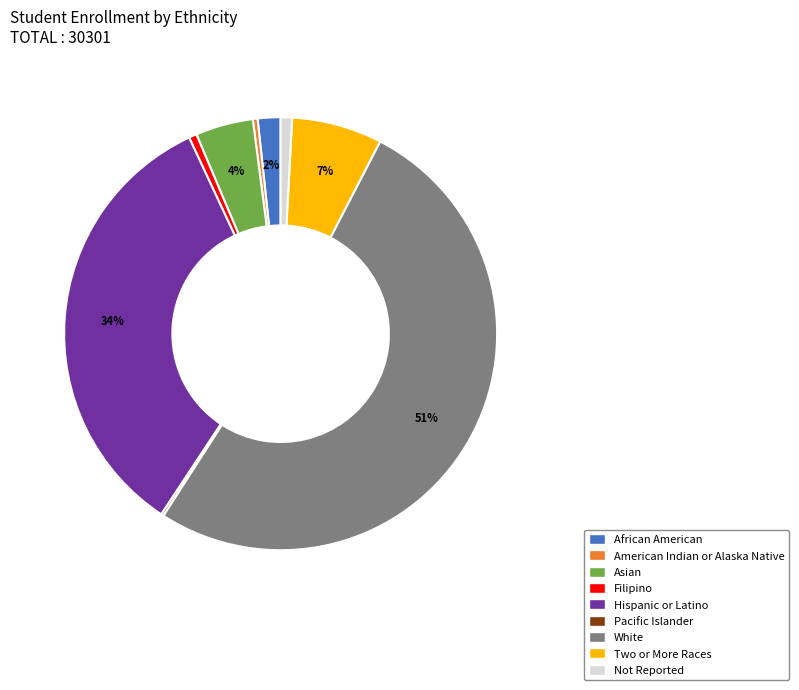

The Hispanic or Latino slice represents 34% of the pie. True or false?

True